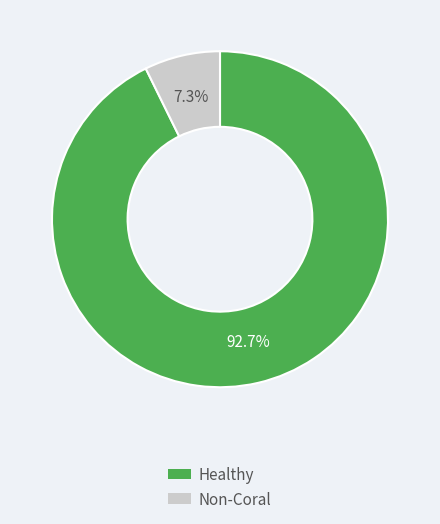

To the nearest percent, what is the average slice percentage?

50%